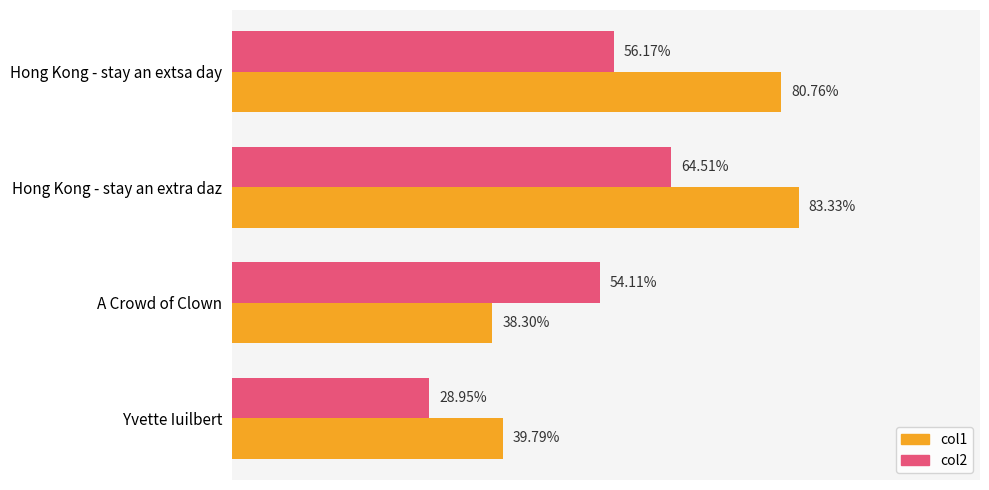

At which label does col1 reach its minimum?

A Crowd of Clown